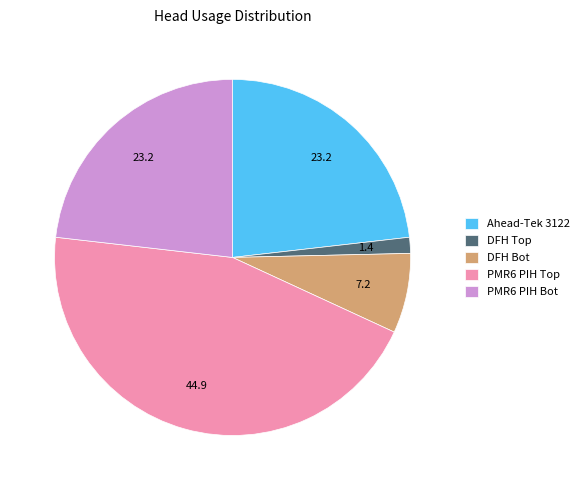

Count the number of slices in the pie.

5